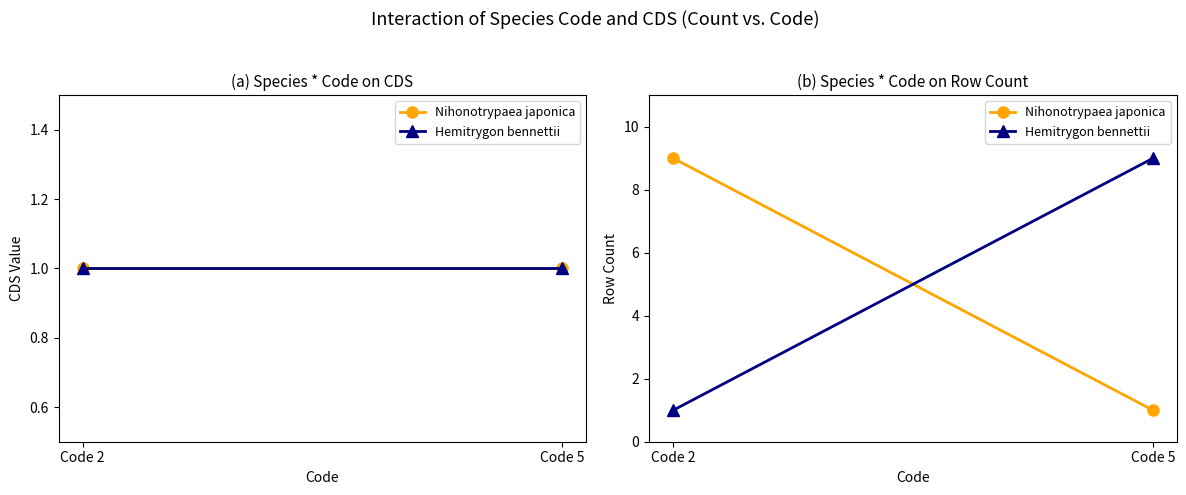

Is this an area chart (filled region under the line)?

No